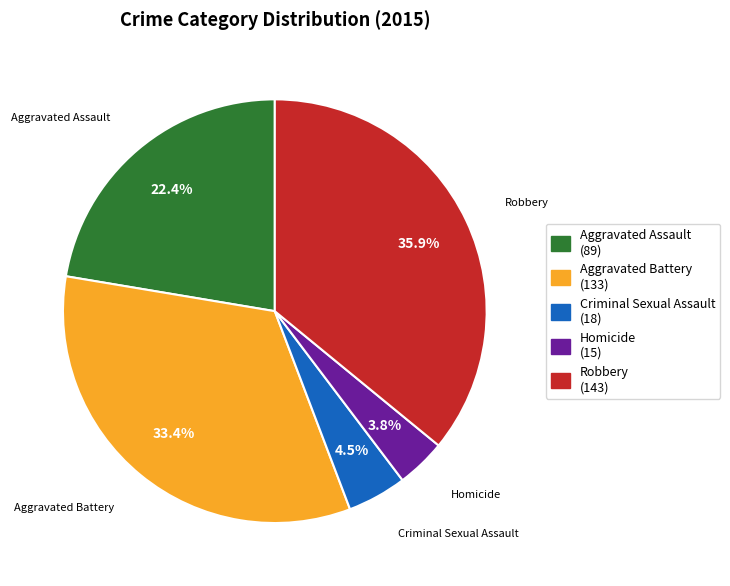

Rank the categories by value from highest to lowest.

Robbery, Aggravated Battery, Aggravated Assault, Criminal Sexual Assault, Homicide